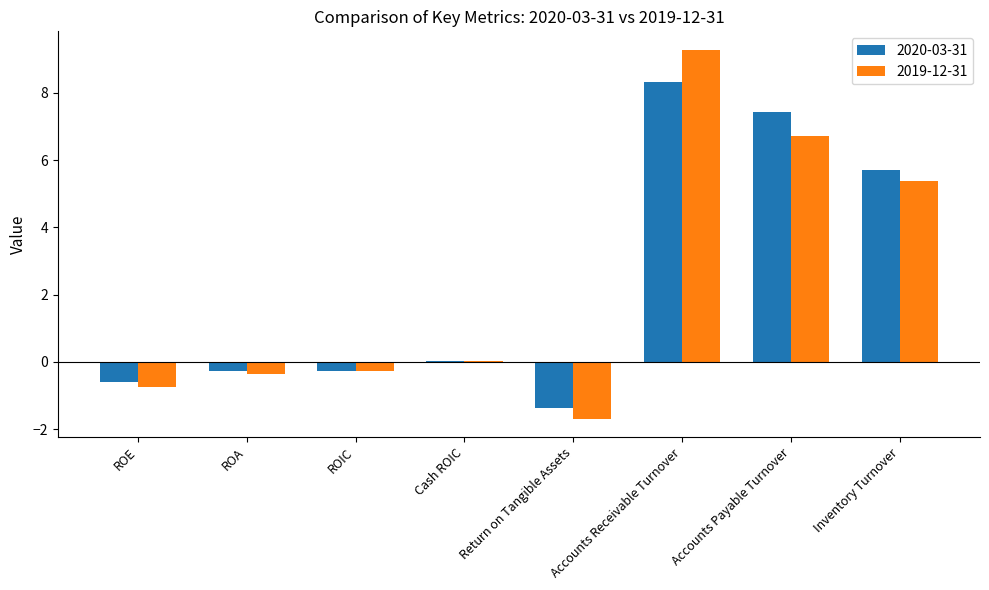

Is it true that 2019-12-31 equals 5.4 at Inventory Turnover?

True